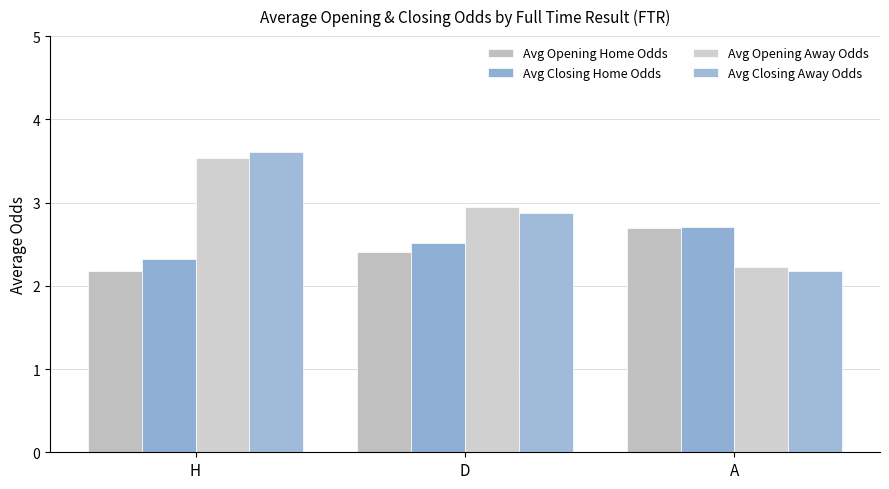

True or false: Avg Closing Away Odds has a value of 3.6 at H.

True